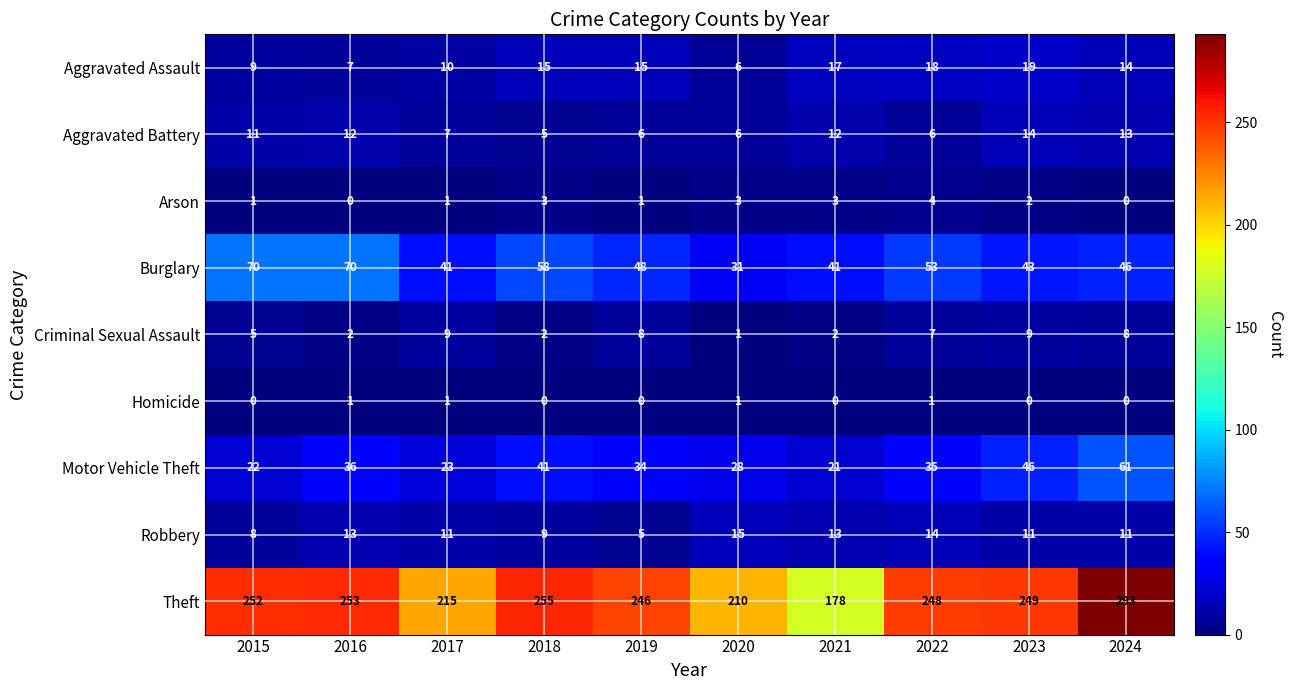

The value of Homicide at 2016 is 1. True or false?

True